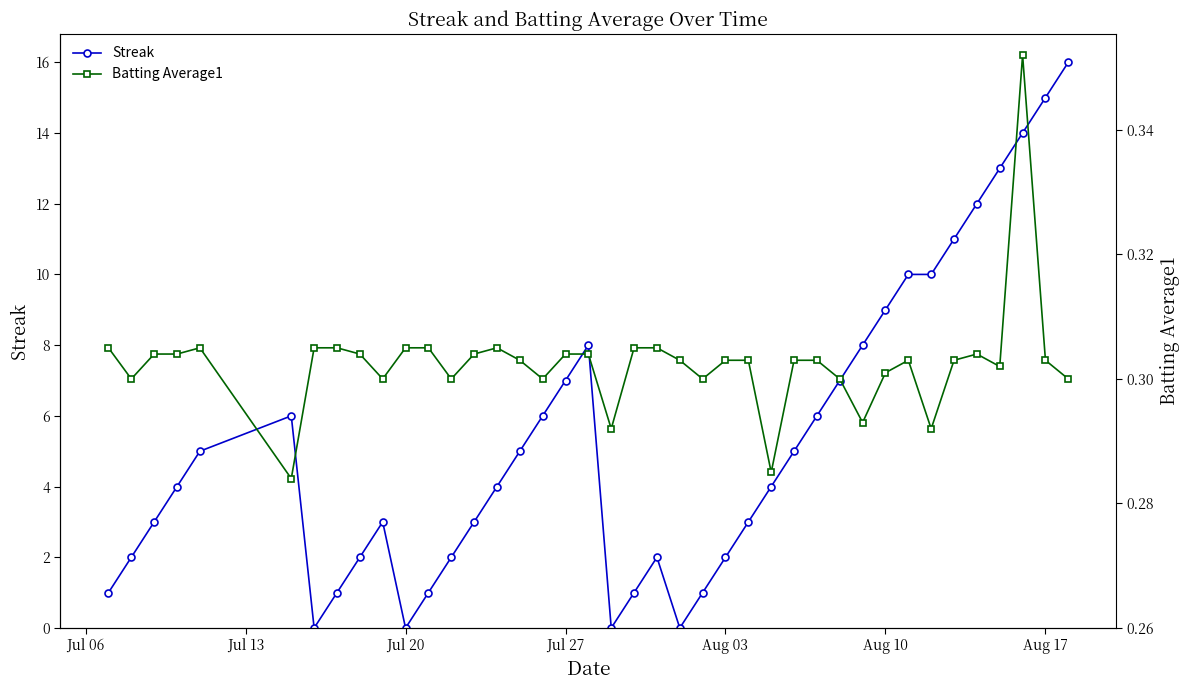

Does the chart display data point markers on the line(s)?

Yes